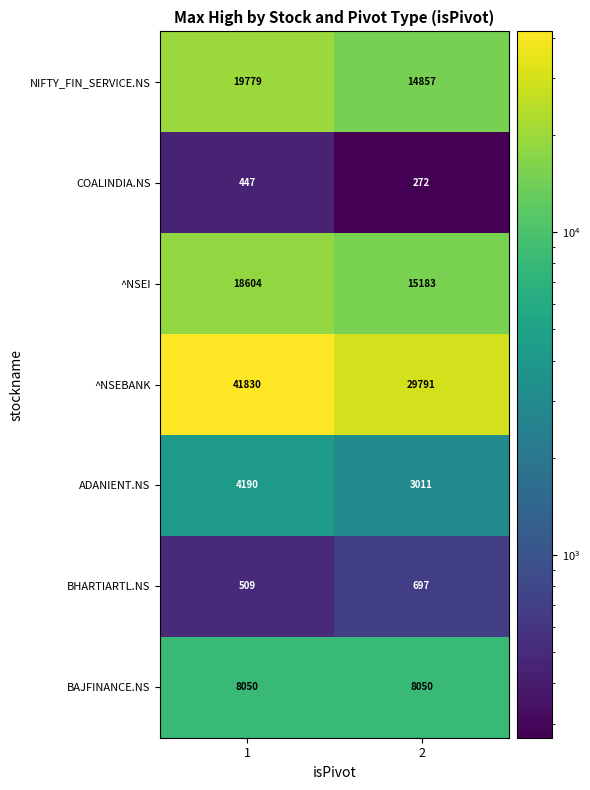

What is the spread (max minus min) of values at 1?

41383